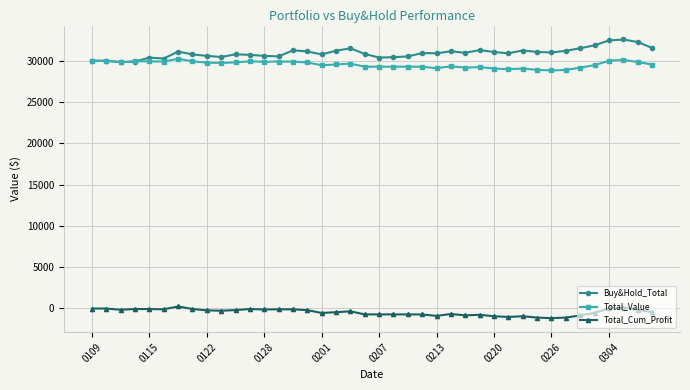

Rank the series by their maximum value, from highest to lowest.

Buy&Hold_Total, Total_Value, Total_Cum_Profit